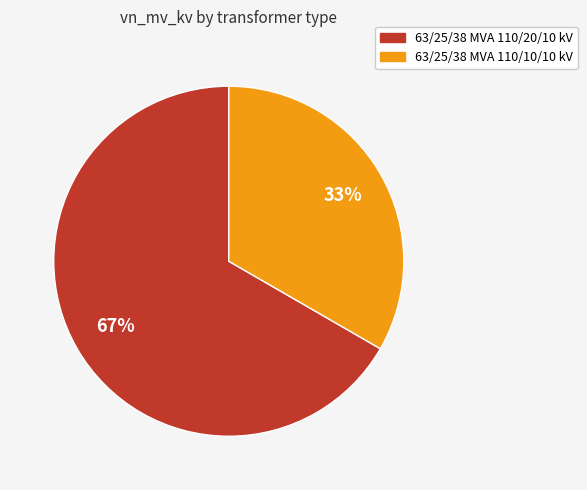

True or false: 63/25/38 MVA 110/20/10 kV accounts for 77% of the total.

False